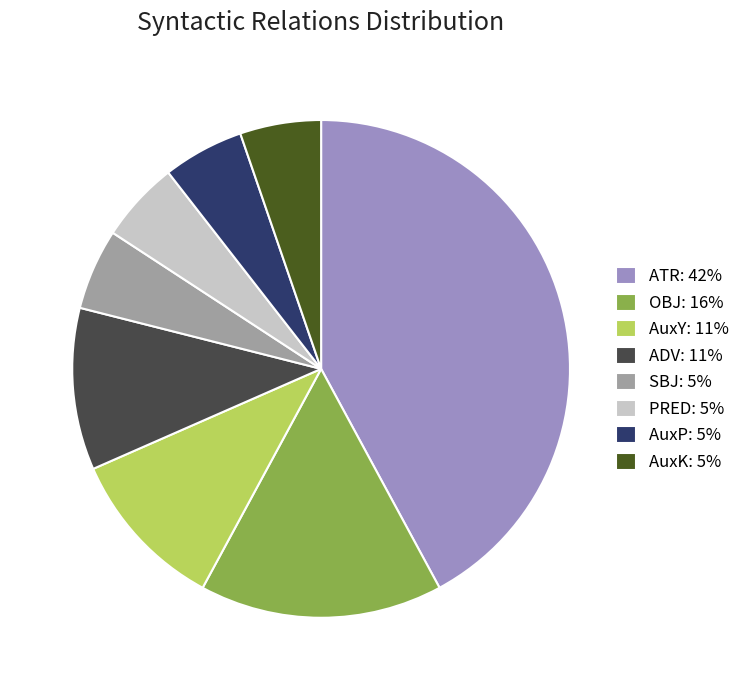

Is there any slice that represents more than half of the pie?

No